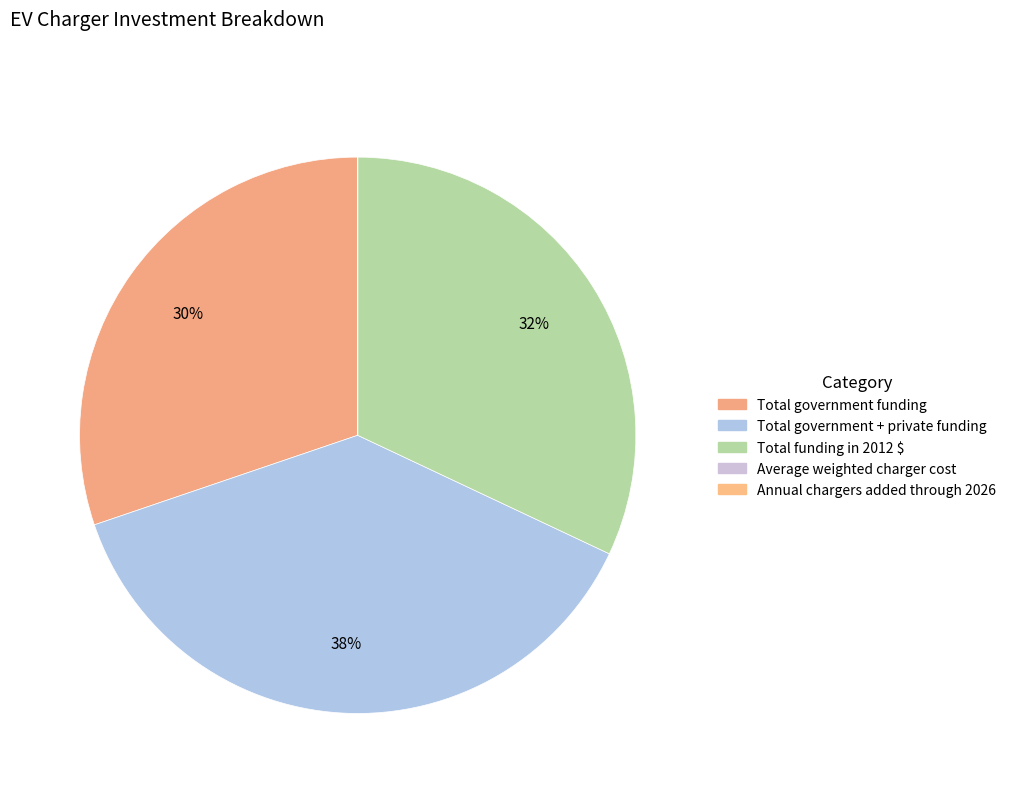

Which category has the biggest portion of the pie?

Total government + private funding